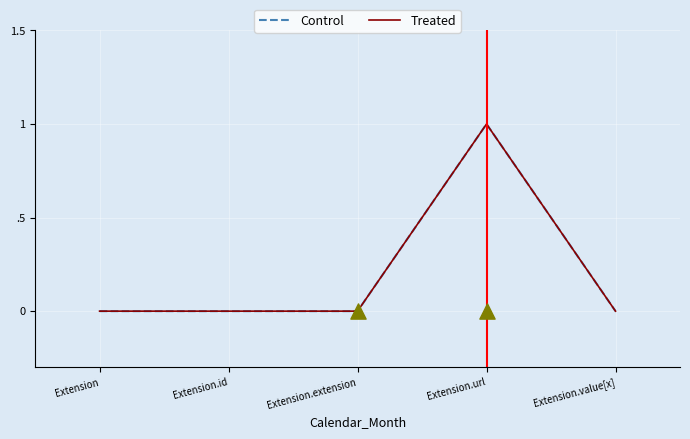

At how many categories does at least one series exceed 0?

1